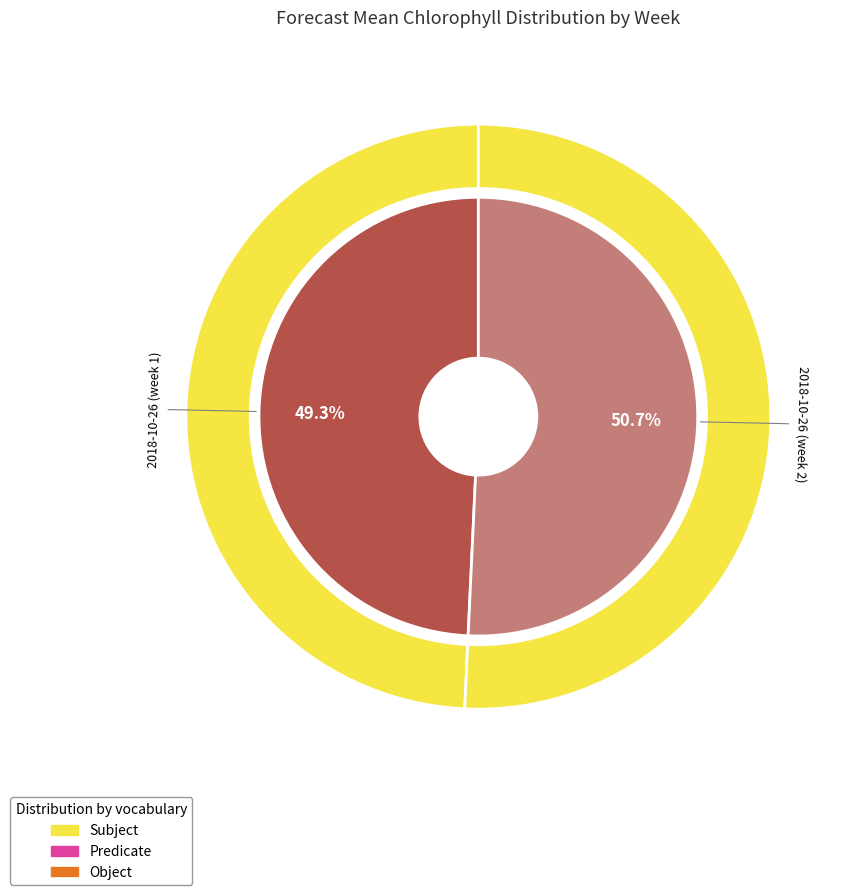

What is the majority slice?

2018-10-26 (week 2)